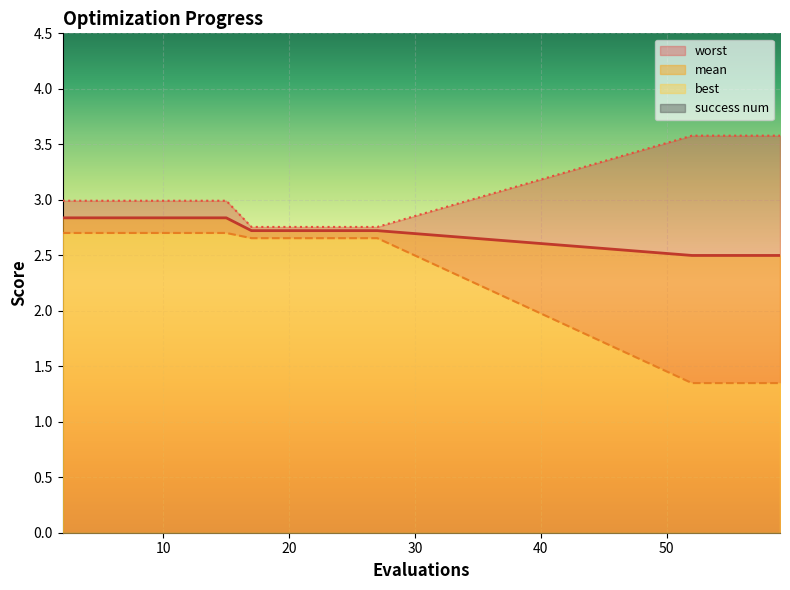

At which label is mean closest to 2?

52